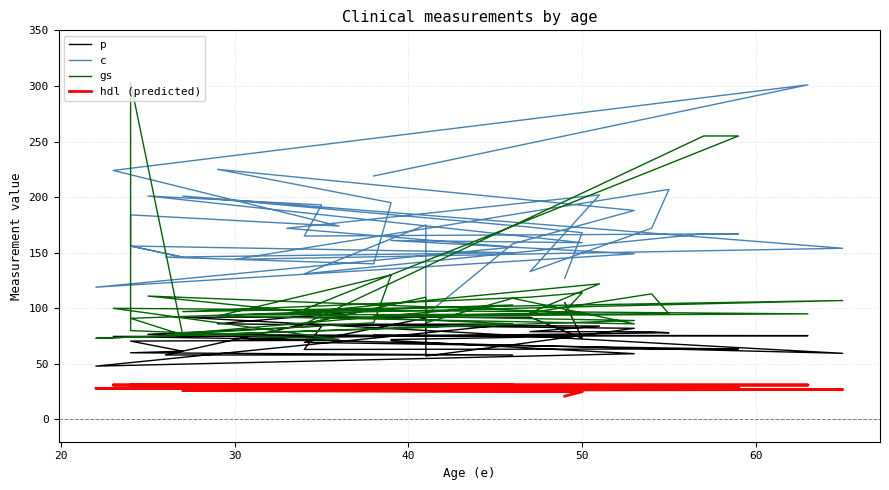

Reading left to right, extract all data points from this chart.

p: 105.0	73.0	92.0	92.0	59.5	73.0	78.0	78.9	79.0	84.0	85.6	85.8	48.0	59.2	71.0	71.9	74.9	76.6	84.0	63.0	63.5	63.8	69.4	91.2	57.1	67.2	82.0	86.1	99.5	99.5	58.0	58.0	60.0	61.4	70.5	70.5	71.2	74.7	75.4	75.8
c: 127.0	168.0	173.0	201.0	154.0	144.0	207.0	172.0	133.0	202.0	172.0	155.0	119.0	149.0	161.0	161.0	159.0	201.0	193.0	165.0	167.0	167.0	131.0	175.0	94.0	158.0	188.0	225.0	195.0	140.0	146.0	150.0	156.0	146.0	156.0	184.0	174.0	224.0	301.0	219.0
gs: 97.0	114.0	110.0	97.0	107.0	94.0	95.0	113.0	96.0	122.0	95.0	86.0	73.0	89.0	93.0	93.0	96.0	111.0	95.0	99.0	255.0	255.0	86.0	110.0	87.0	109.0	86.0	93.0	130.0	87.0	76.0	103.0	91.0	76.0	303.0	80.0	72.0	100.0	95.0	93.0
hdl (predicted): 21.0	25.0	25.0	26.0	27.0	27.0	27.0	27.0	27.0	27.0	27.0	27.0	28.0	28.0	28.0	28.0	28.0	28.0	28.0	29.0	29.0	29.0	29.0	29.0	30.0	30.0	30.0	30.0	30.0	30.0	31.0	31.0	31.0	31.0	31.0	31.0	31.0	31.0	31.0	31.0